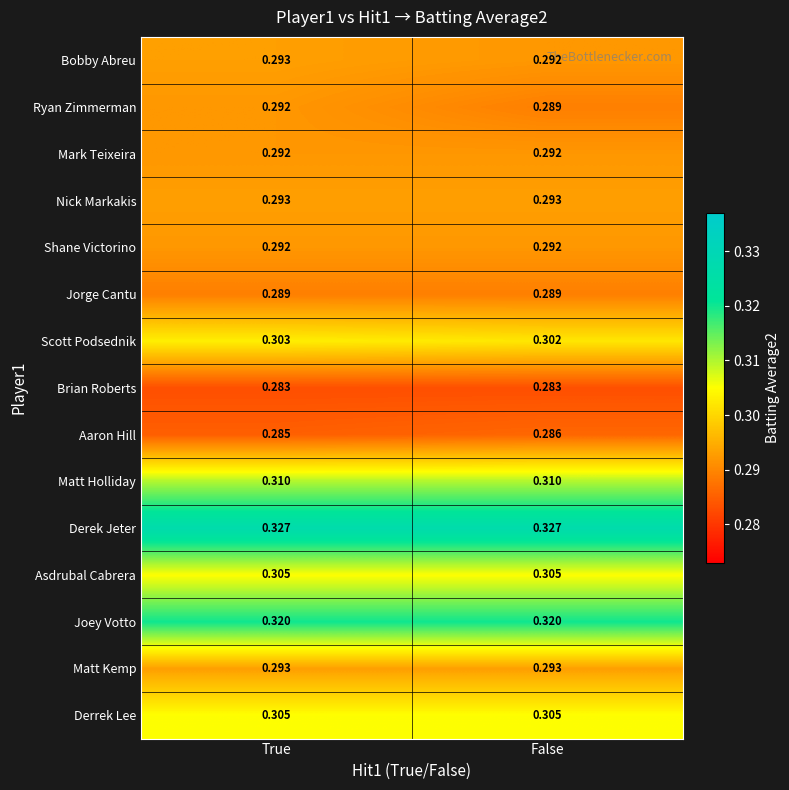

Is the value of Brian Roberts at True greater than the value of Ryan Zimmerman at False?

No